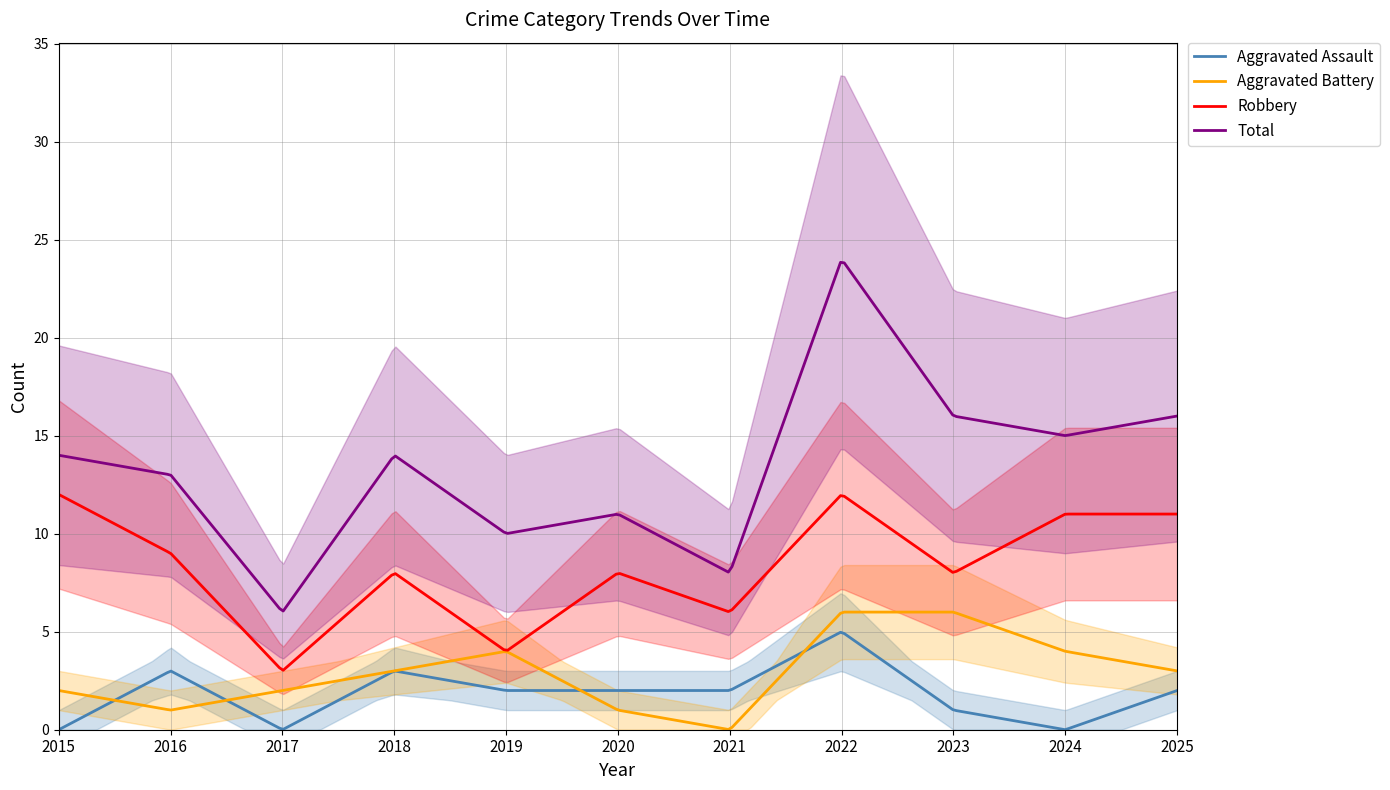

Between 2016 and 2023, which series saw the biggest shift?

Aggravated Battery